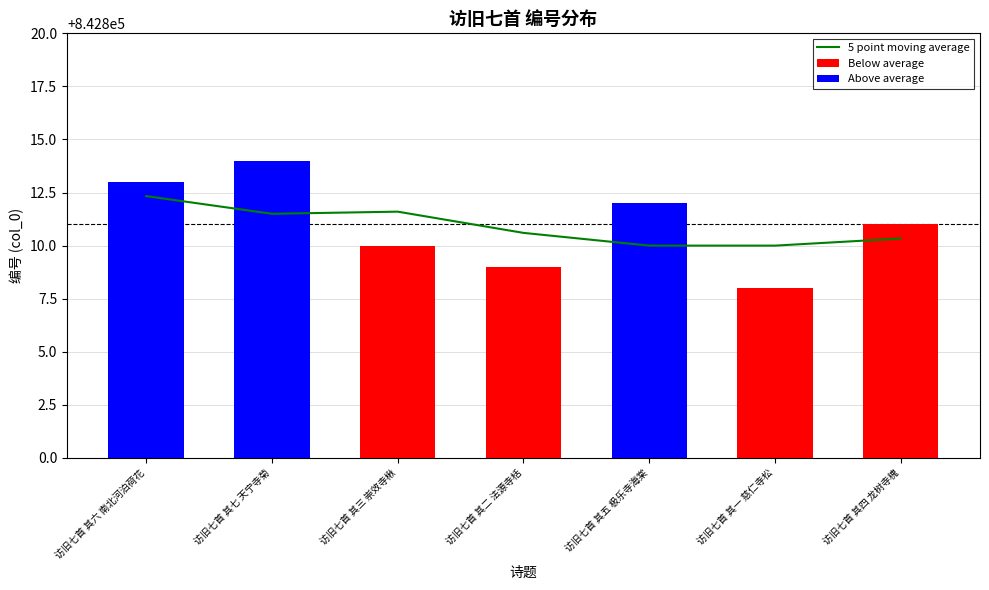

At which label is 5 point moving average closest to 842811?

访旧七首 其二 法源寺栝